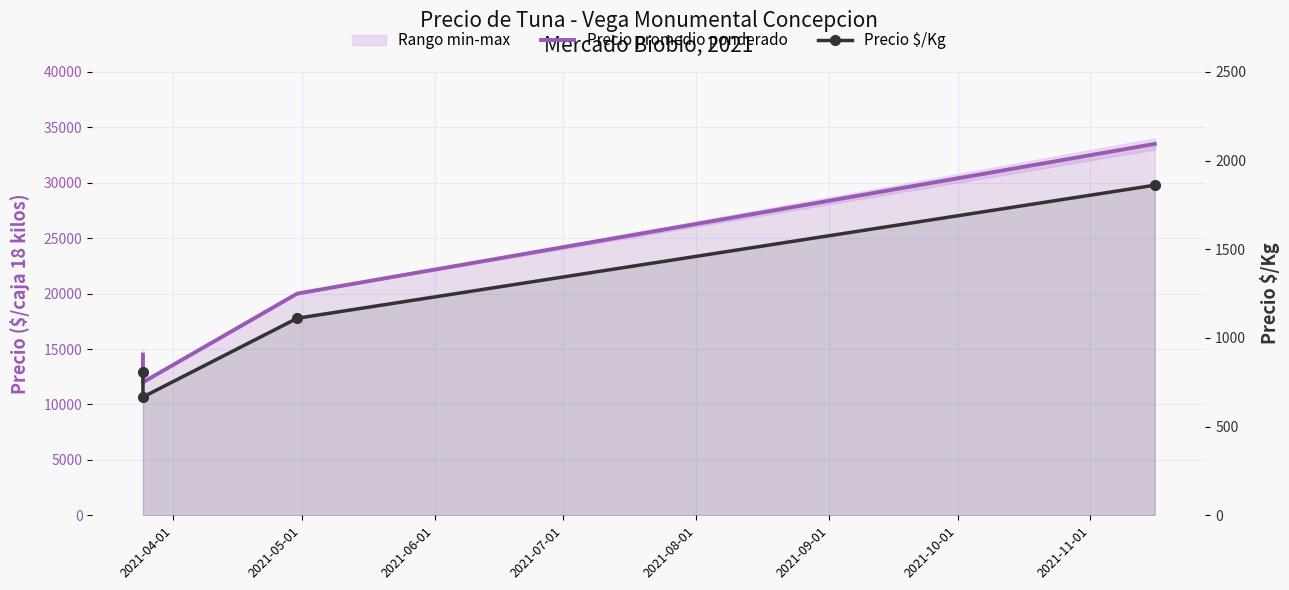

What is the spread (max minus min) of values at 2021-04-01?

13694